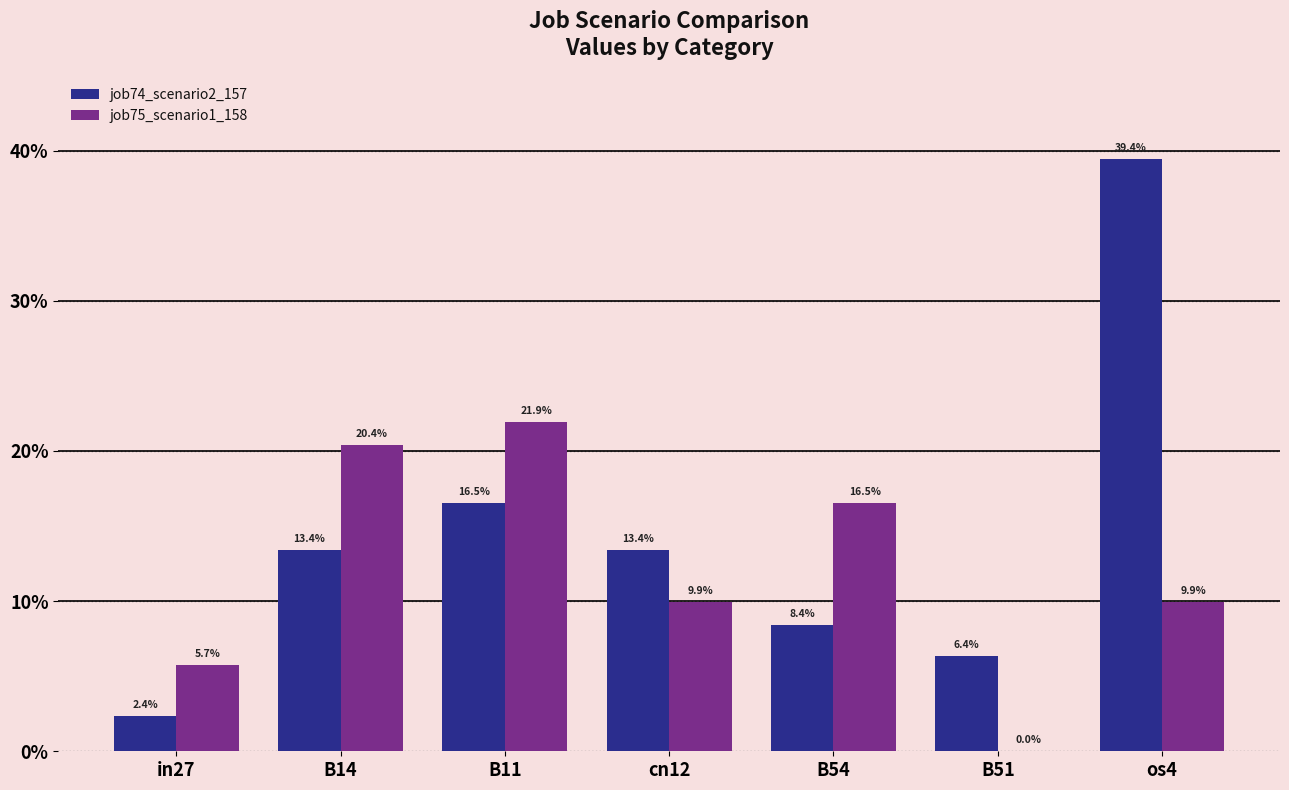

Is it true that job74_scenario2_157 equals 0.1 at B51?

True